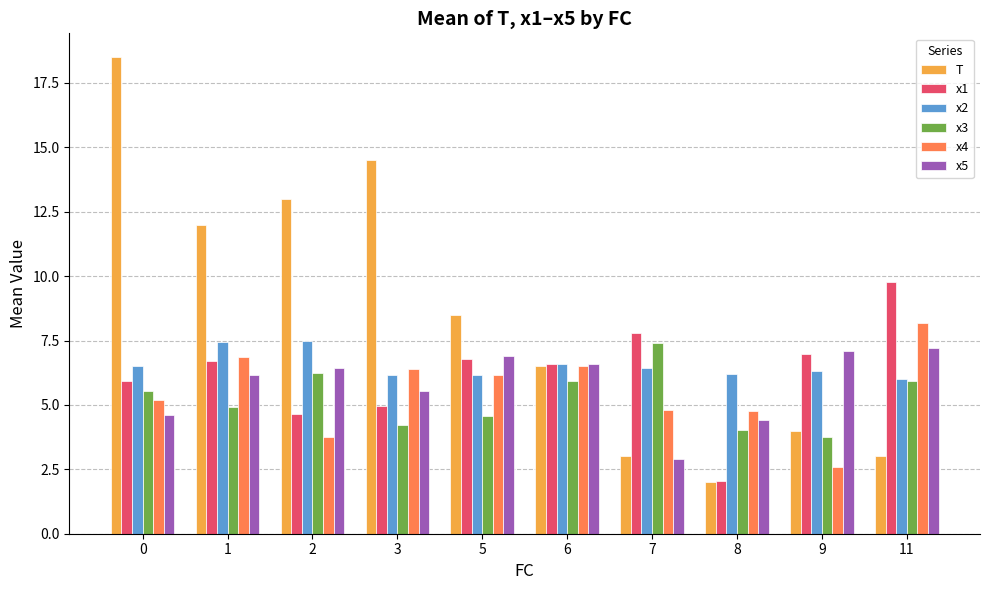

What is the difference between the second highest and minimum values in the x3 series?

2.5